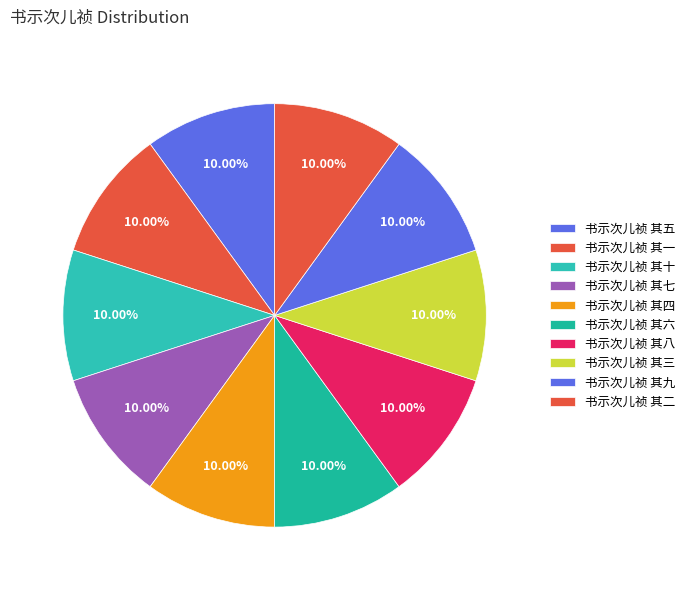

Combined, what portion of the pie is 书示次儿祯 其四 and 书示次儿祯 其八?

20.0%